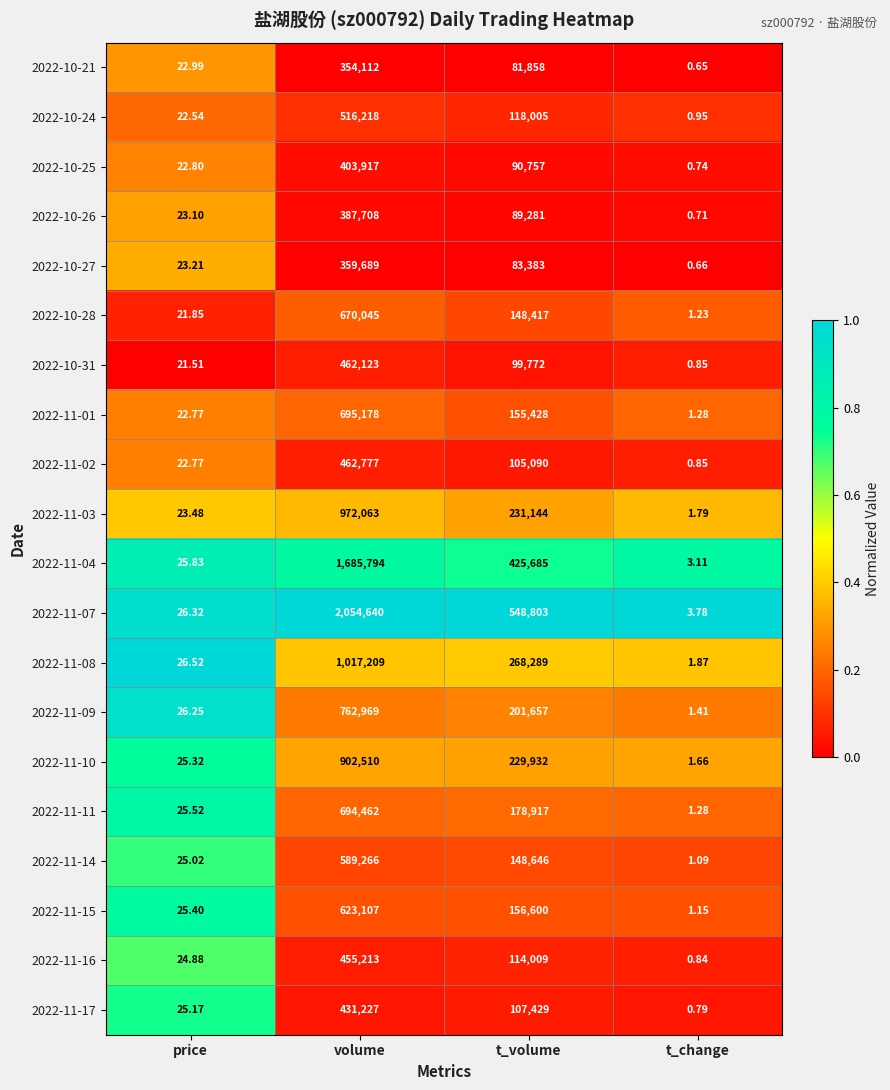

Which category has the lowest value in the 2022-10-21 series?

t_change